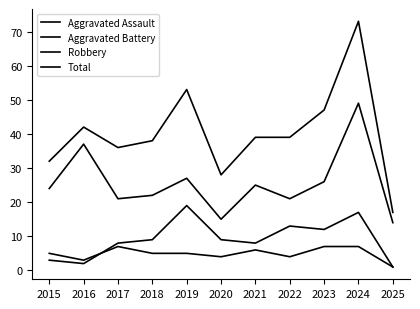

Does the chart have visible grid lines?

No